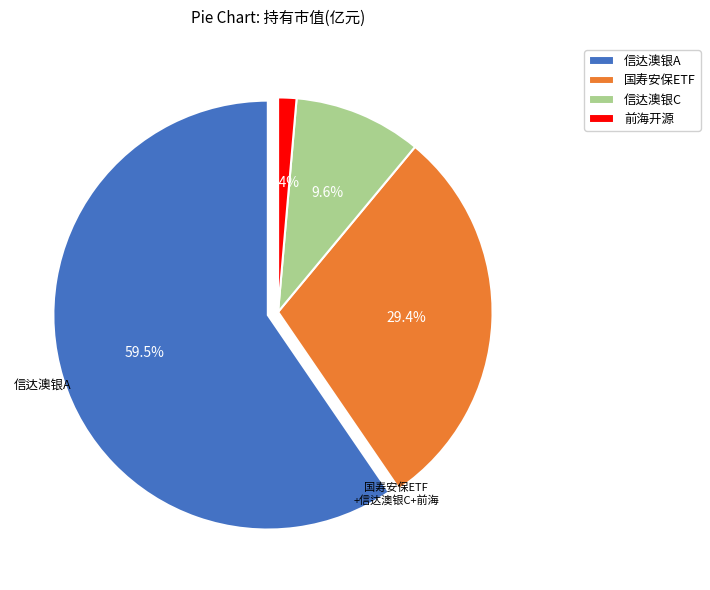

What portion of the pie excludes 信达澳银科技创新一年定期开放混合C?

90.4%